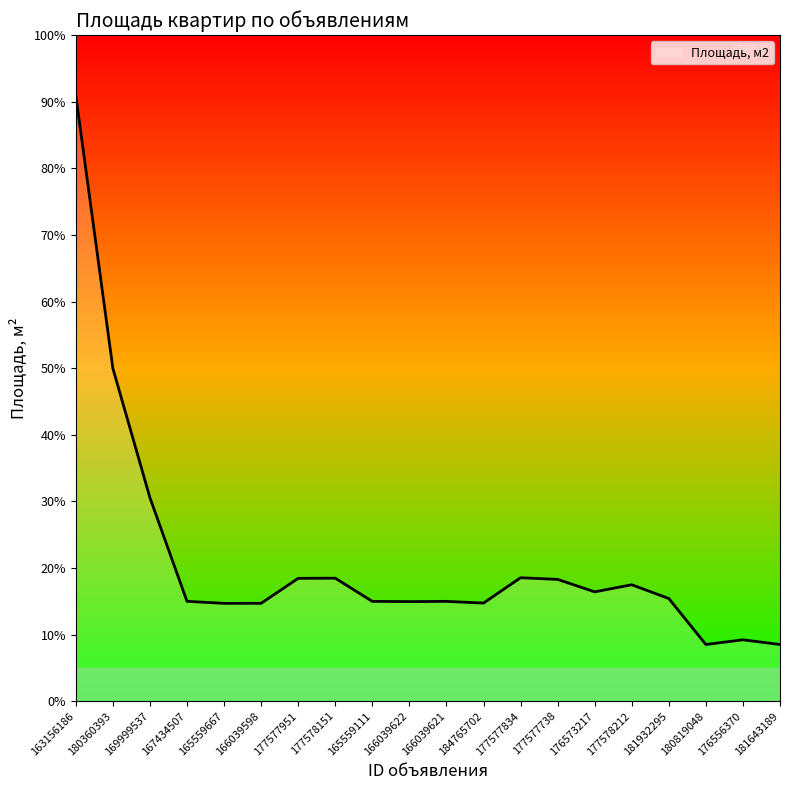

What position from the left is 165559667?

5